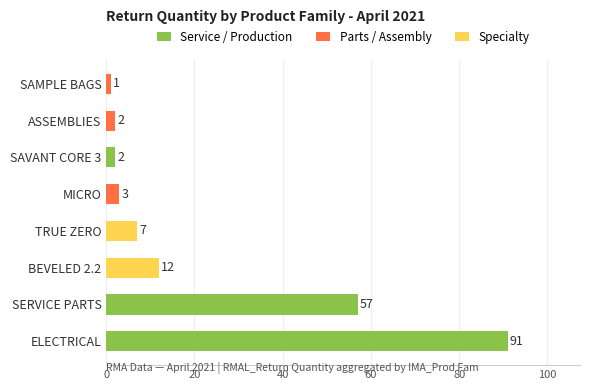

True or false: the data shows 12 at BEVELED 2.2.

True